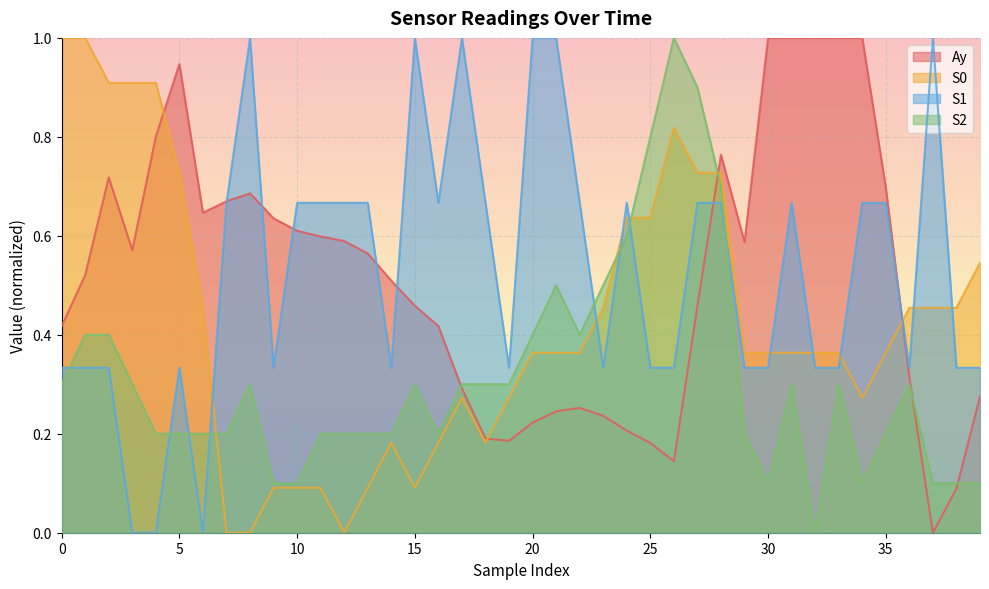

Reading left to right, transcribe all the data shown in this chart.

Ay: 0.4	0.5	0.7	0.6	0.8	0.9	0.6	0.7	0.7	0.6	0.6	0.6	0.6	0.6	0.5	0.5	0.4	0.3	0.2	0.2	0.2	0.2	0.3	0.2	0.2	0.2	0.1	0.5	0.8	0.6	1.0	1.0	1.0	1.0	1.0	0.7	0.3	0.0	0.1	0.3
S0: 1.0	1.0	0.9	0.9	0.9	0.7	0.5	0.0	0.0	0.1	0.1	0.1	0.0	0.1	0.2	0.1	0.2	0.3	0.2	0.3	0.4	0.4	0.4	0.5	0.6	0.6	0.8	0.7	0.7	0.4	0.4	0.4	0.4	0.4	0.3	0.4	0.5	0.5	0.5	0.5
S1: 0.3	0.3	0.3	0.0	0.0	0.3	0.0	0.7	1.0	0.3	0.7	0.7	0.7	0.7	0.3	1.0	0.7	1.0	0.7	0.3	1.0	1.0	0.7	0.3	0.7	0.3	0.3	0.7	0.7	0.3	0.3	0.7	0.3	0.3	0.7	0.7	0.3	1.0	0.3	0.3
S2: 0.3	0.4	0.4	0.3	0.2	0.2	0.2	0.2	0.3	0.1	0.1	0.2	0.2	0.2	0.2	0.3	0.2	0.3	0.3	0.3	0.4	0.5	0.4	0.5	0.6	0.8	1.0	0.9	0.7	0.2	0.1	0.3	0.0	0.3	0.1	0.2	0.3	0.1	0.1	0.1